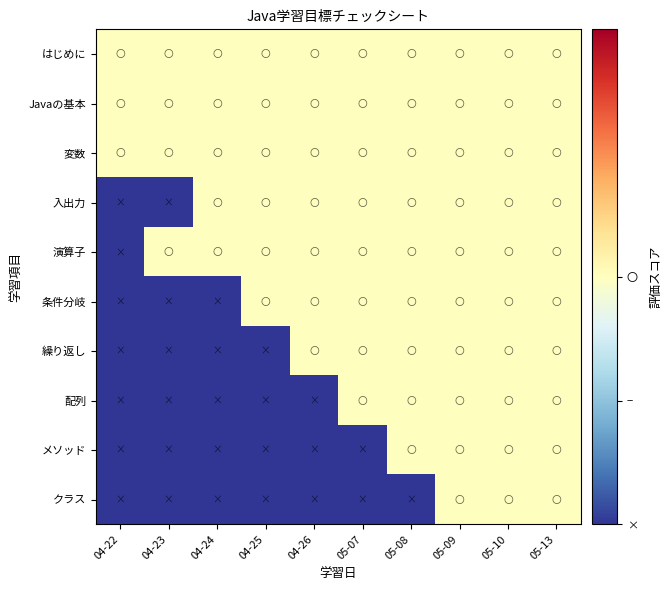

Reading right to left, extract all data points from this chart.

はじめに: 05-13=0	05-10=0	05-09=0	05-08=0	05-07=0	04-26=0	04-25=0	04-24=0	04-23=0	04-22=0
Javaの基本: 05-13=0	05-10=0	05-09=0	05-08=0	05-07=0	04-26=0	04-25=0	04-24=0	04-23=0	04-22=0
変数: 05-13=0	05-10=0	05-09=0	05-08=0	05-07=0	04-26=0	04-25=0	04-24=0	04-23=0	04-22=0
入出力: 05-13=0	05-10=0	05-09=0	05-08=0	05-07=0	04-26=0	04-25=0	04-24=0	04-23=-1	04-22=-1
演算子: 05-13=0	05-10=0	05-09=0	05-08=0	05-07=0	04-26=0	04-25=0	04-24=0	04-23=0	04-22=-1
条件分岐: 05-13=0	05-10=0	05-09=0	05-08=0	05-07=0	04-26=0	04-25=0	04-24=-1	04-23=-1	04-22=-1
繰り返し: 05-13=0	05-10=0	05-09=0	05-08=0	05-07=0	04-26=0	04-25=-1	04-24=-1	04-23=-1	04-22=-1
配列: 05-13=0	05-10=0	05-09=0	05-08=0	05-07=0	04-26=-1	04-25=-1	04-24=-1	04-23=-1	04-22=-1
メソッド: 05-13=0	05-10=0	05-09=0	05-08=0	05-07=-1	04-26=-1	04-25=-1	04-24=-1	04-23=-1	04-22=-1
クラス: 05-13=0	05-10=0	05-09=0	05-08=-1	05-07=-1	04-26=-1	04-25=-1	04-24=-1	04-23=-1	04-22=-1